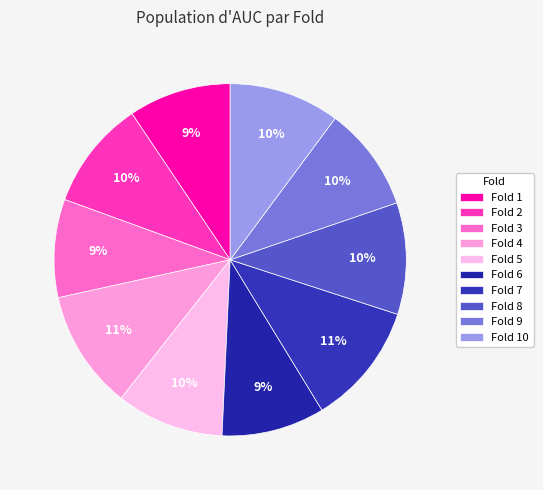

What is the smallest slice in the pie chart?

3